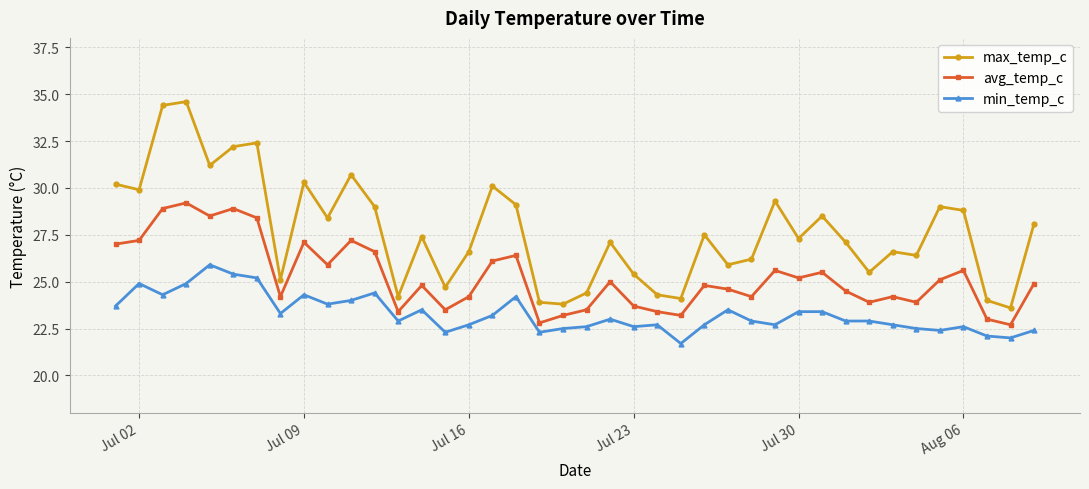

What is the maximum value shown in the chart?

34.6